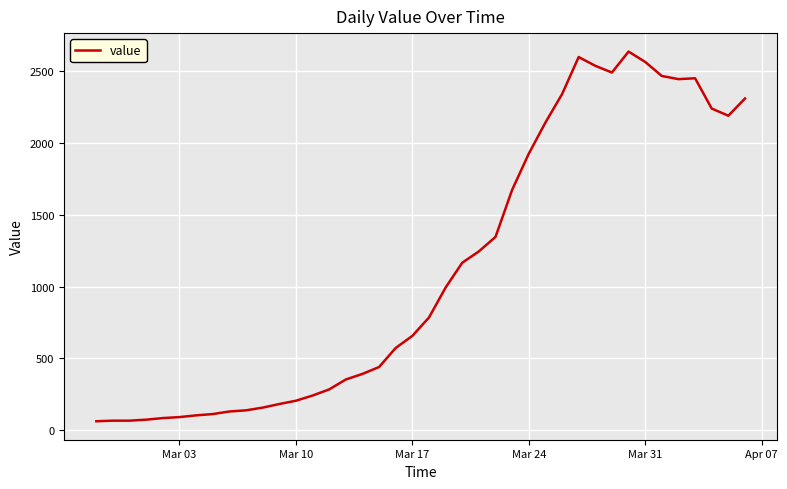

What is the greatest value displayed?

2638